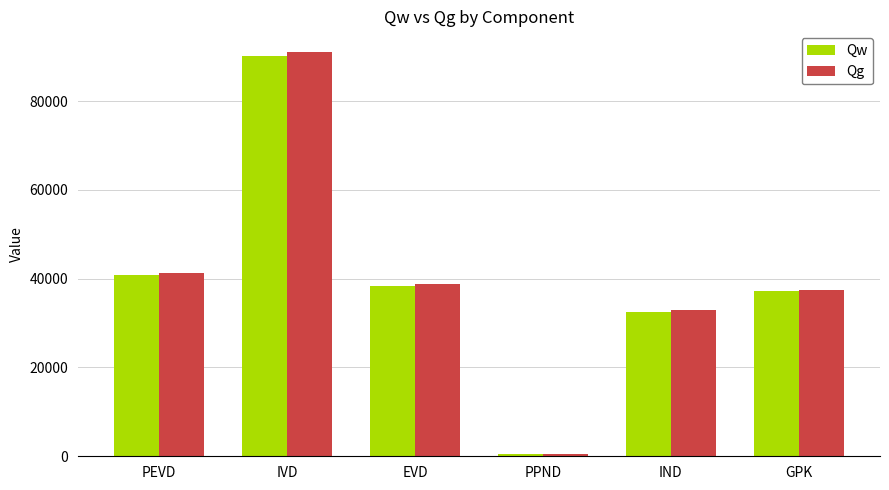

Which series has the widest spread of values?

Qg